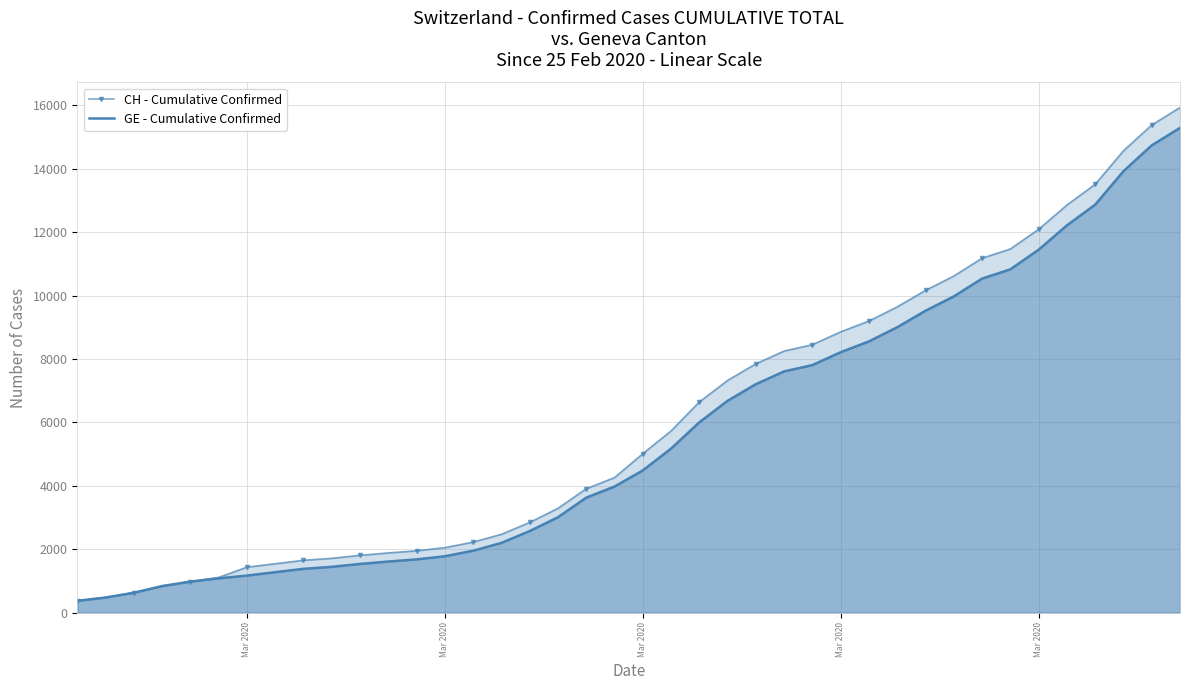

List the labels in order of GE - Cumulative Confirmed value, smallest first.

Mar 2020, Mar 2020, Mar 2020, Mar 2020, Mar 2020, 5, 6, 7, 8, 9, 10, 11, 12, 13, 14, 15, 16, 17, 18, 19, 20, 21, 22, 23, 24, 25, 26, 27, 28, 29, 30, 31, 32, 33, 34, 35, 36, 37, 38, 39